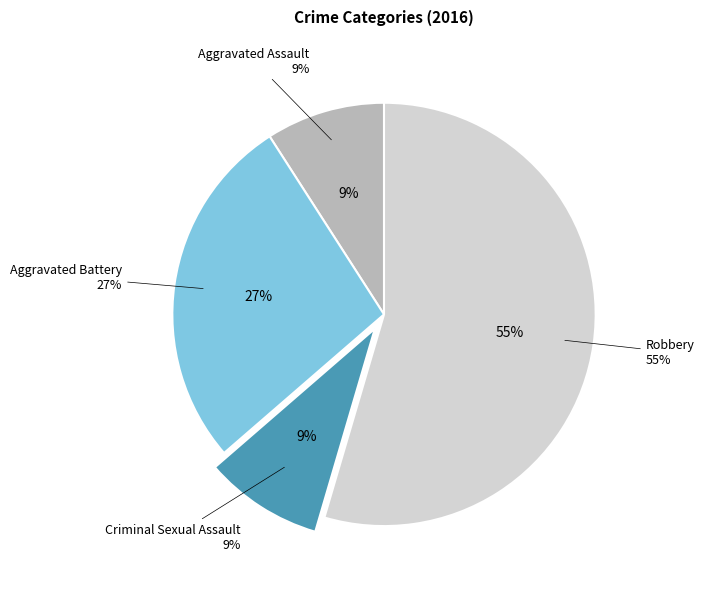

Count the number of slices in the pie.

4